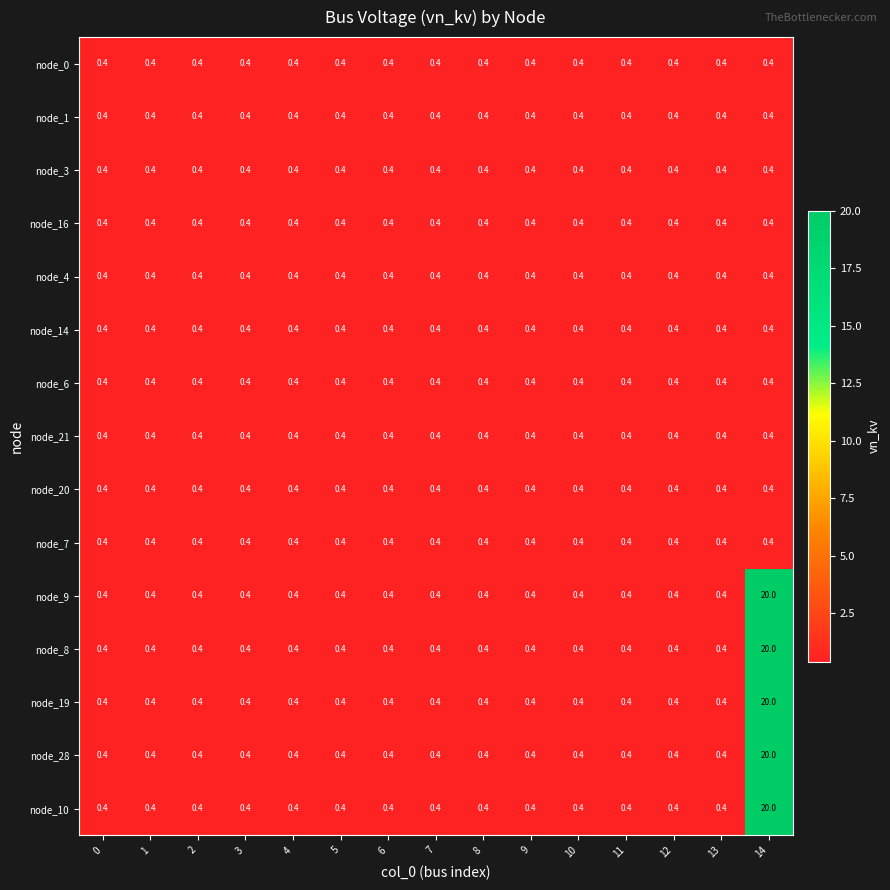

What is the sum of all node_0 values?

6.0